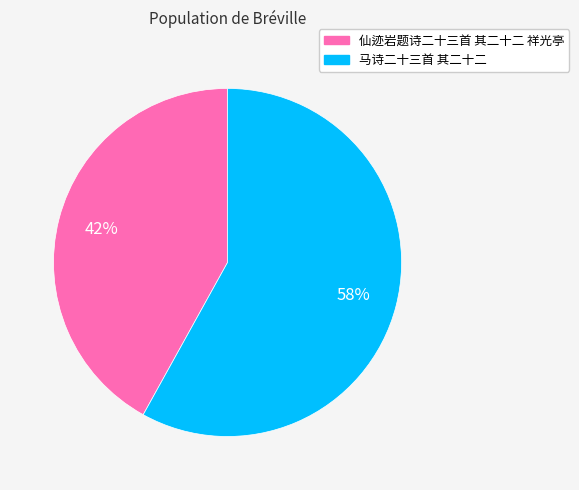

To the nearest percent, what portion does 马诗二十三首 其二十二 represent?

58%